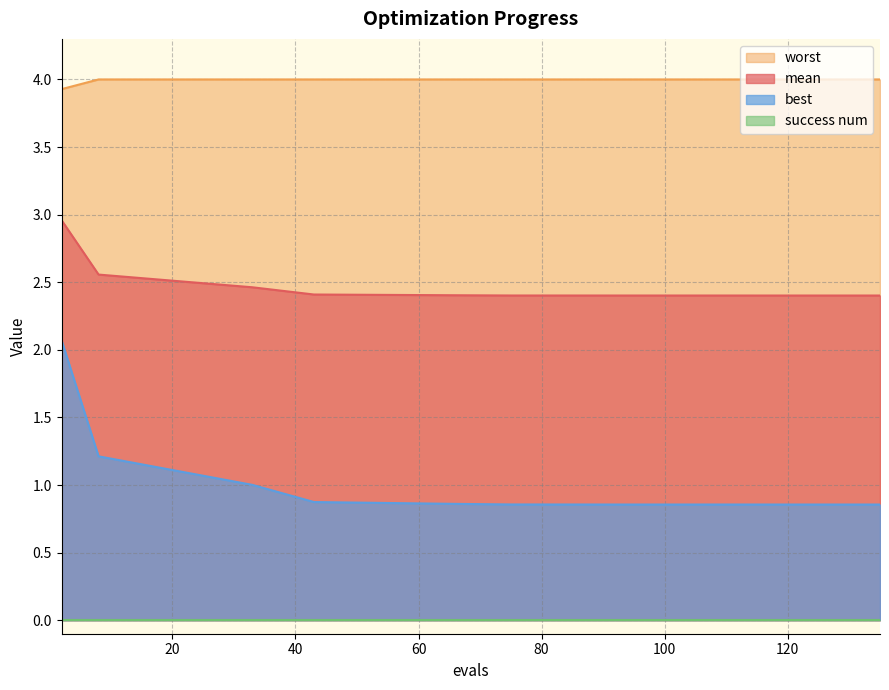

Which series has the largest range (max minus min)?

best